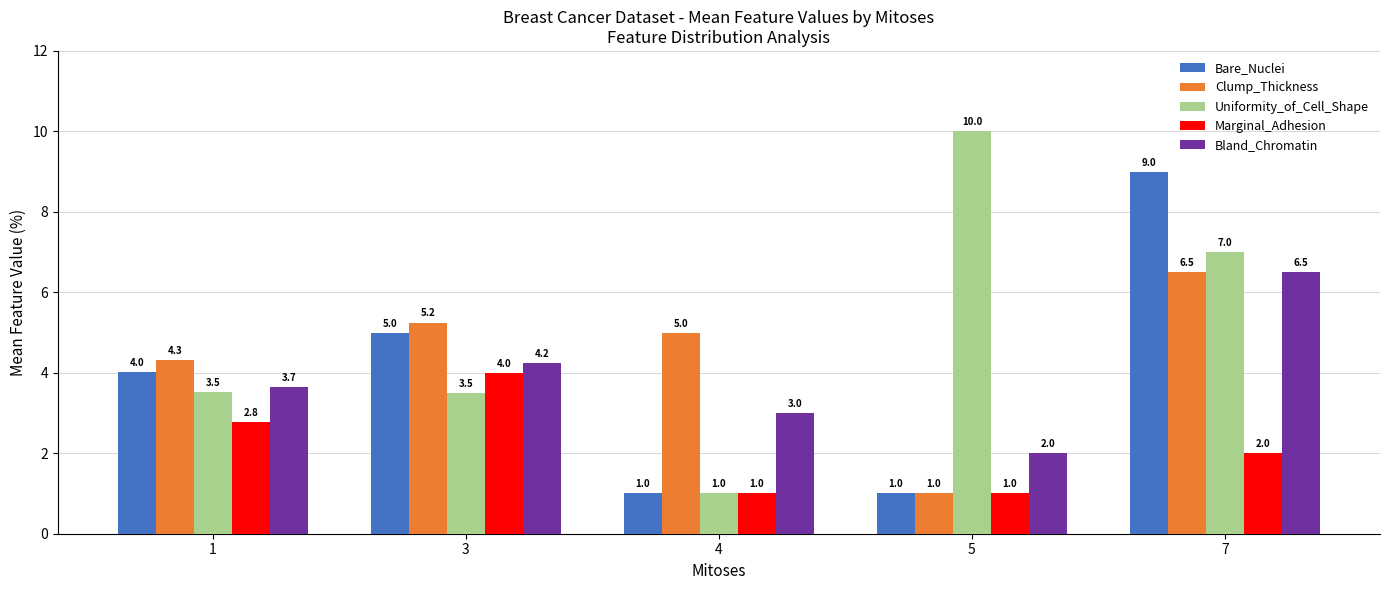

What is the minimum value for Clump_Thickness?

1.0